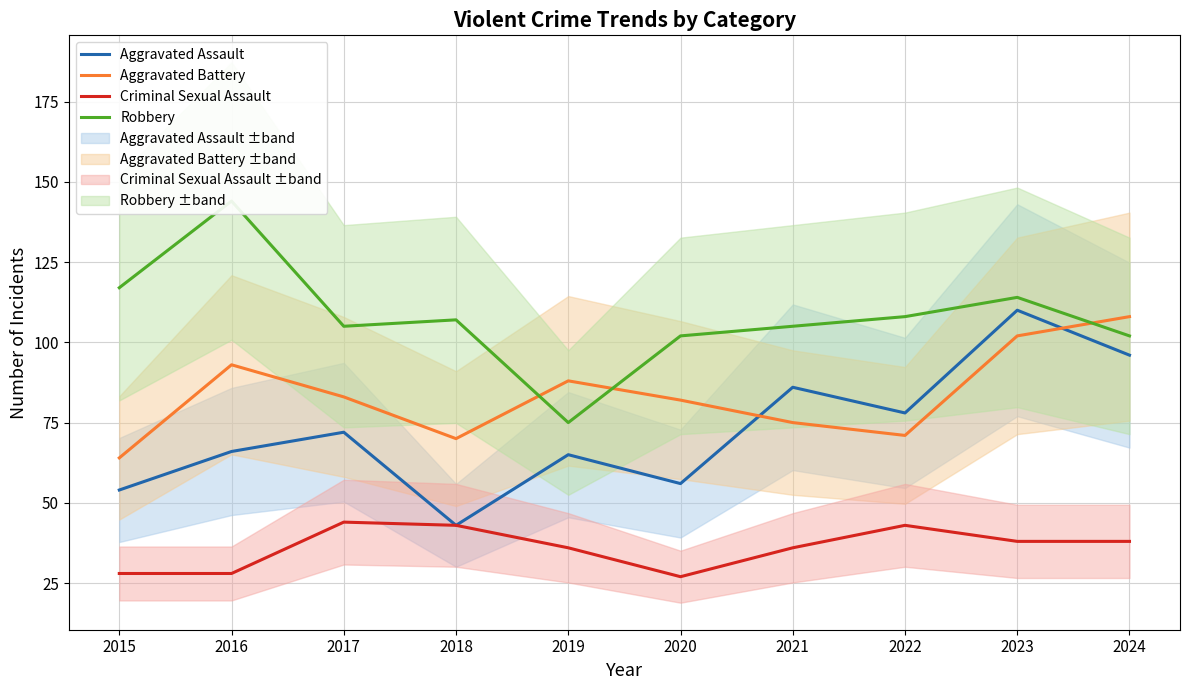

Reading left to right, transcribe all the data shown in this chart.

Aggravated Assault: 54	66	72	43	65	56	86	78	110	96
Aggravated Battery: 64	93	83	70	88	82	75	71	102	108
Criminal Sexual Assault: 28	28	44	43	36	27	36	43	38	38
Robbery: 117	144	105	107	75	102	105	108	114	102